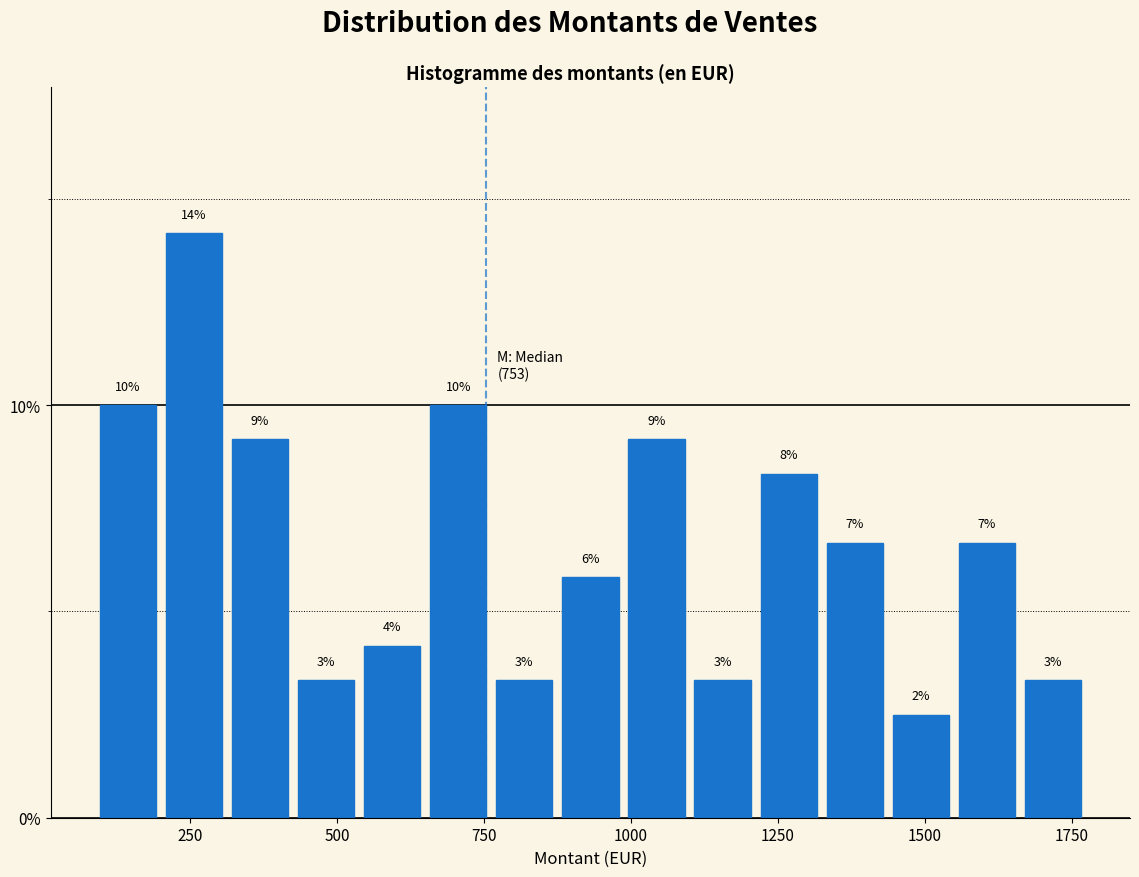

Around what value on the x-axis is the tallest bar? Give the approximate position of its centre, as read against the axis.

250